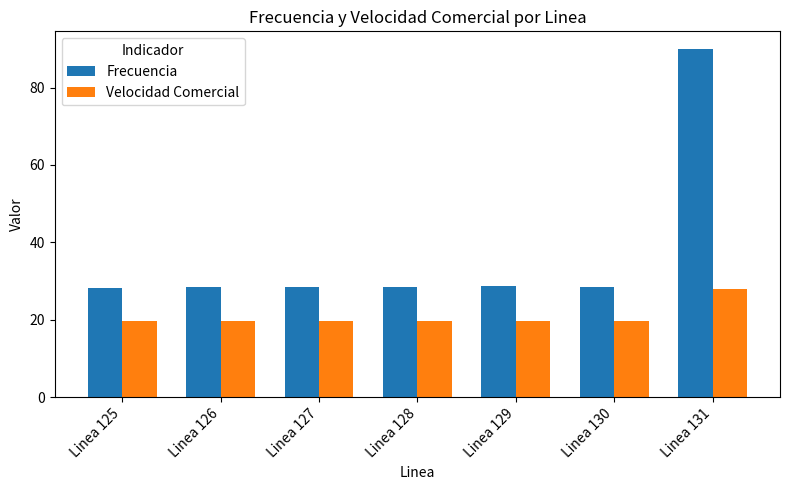

Which series has the largest total across all categories?

Frecuencia